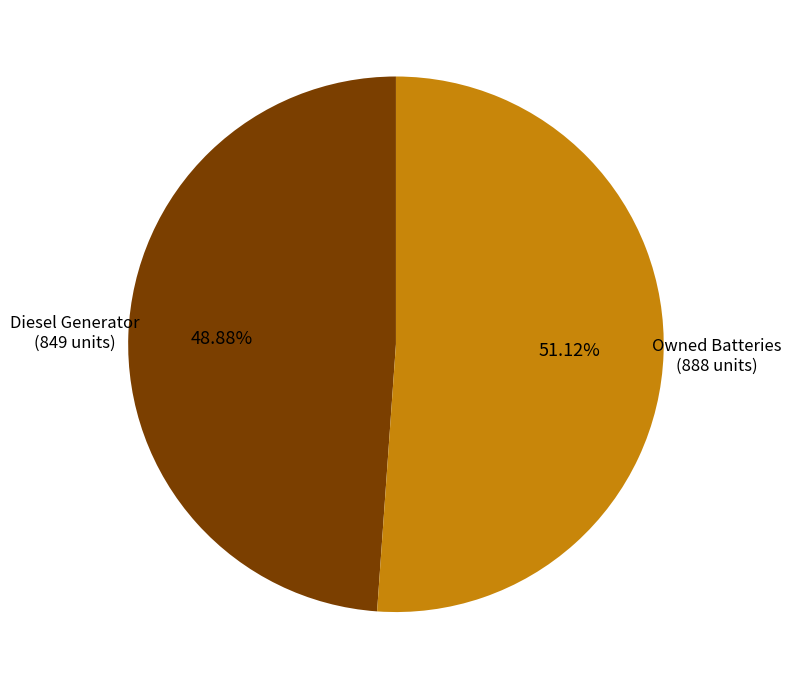

Is there a majority slice in this chart?

Yes